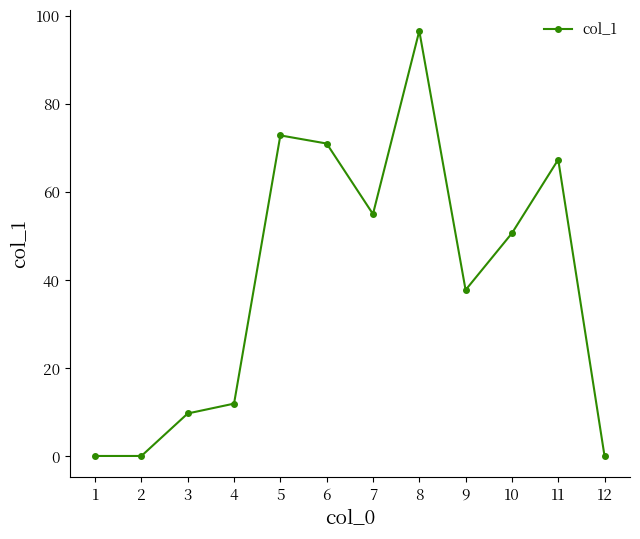

What is the approximate value at 4?

11.9